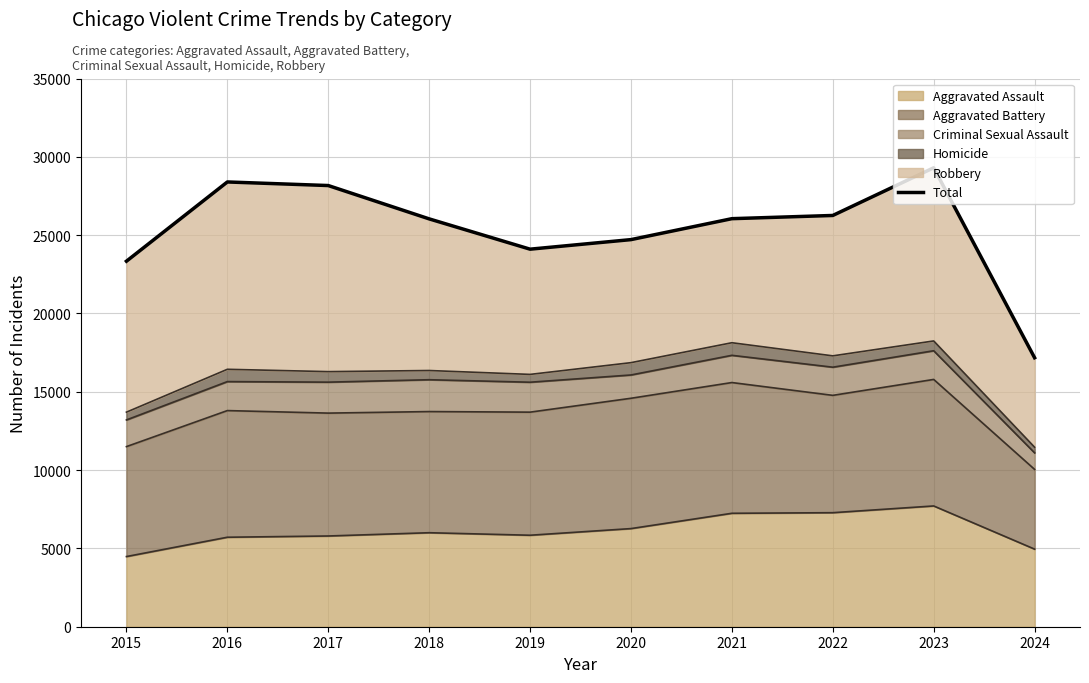

What is the difference between the second highest and minimum values?

11223